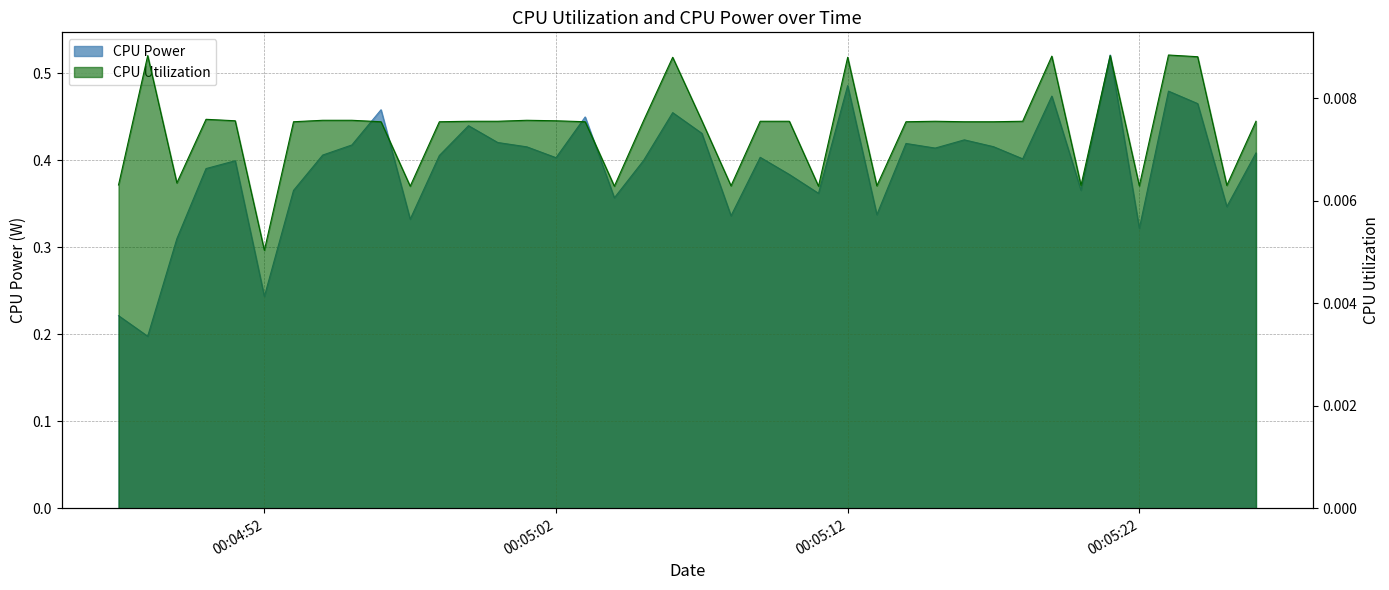

Reading left to right, transcribe all the data shown in this chart.

CPU Power: 0.2	0.2	0.3	0.4	0.4	0.2	0.4	0.4	0.4	0.5	0.3	0.4	0.4	0.4	0.4	0.4	0.4	0.4	0.4	0.5	0.4	0.3	0.4	0.4	0.4	0.5	0.3	0.4	0.4	0.4	0.4	0.4	0.5	0.4	0.5	0.3	0.5	0.5	0.3	0.4
CPU Utilization: 0.0	0.0	0.0	0.0	0.0	0.0	0.0	0.0	0.0	0.0	0.0	0.0	0.0	0.0	0.0	0.0	0.0	0.0	0.0	0.0	0.0	0.0	0.0	0.0	0.0	0.0	0.0	0.0	0.0	0.0	0.0	0.0	0.0	0.0	0.0	0.0	0.0	0.0	0.0	0.0